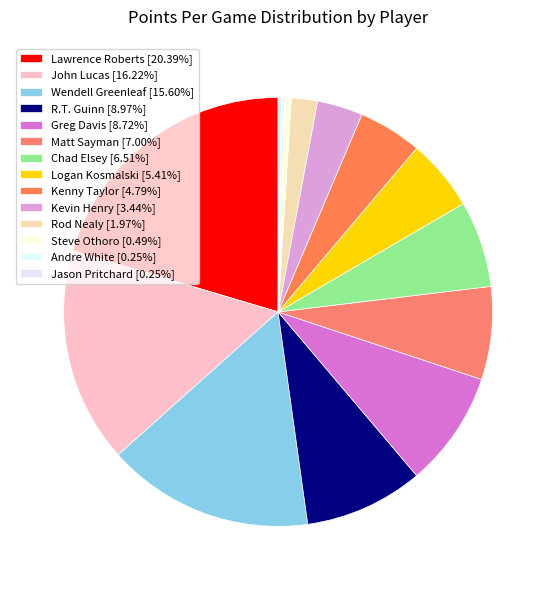

Count the number of slices in the pie.

14